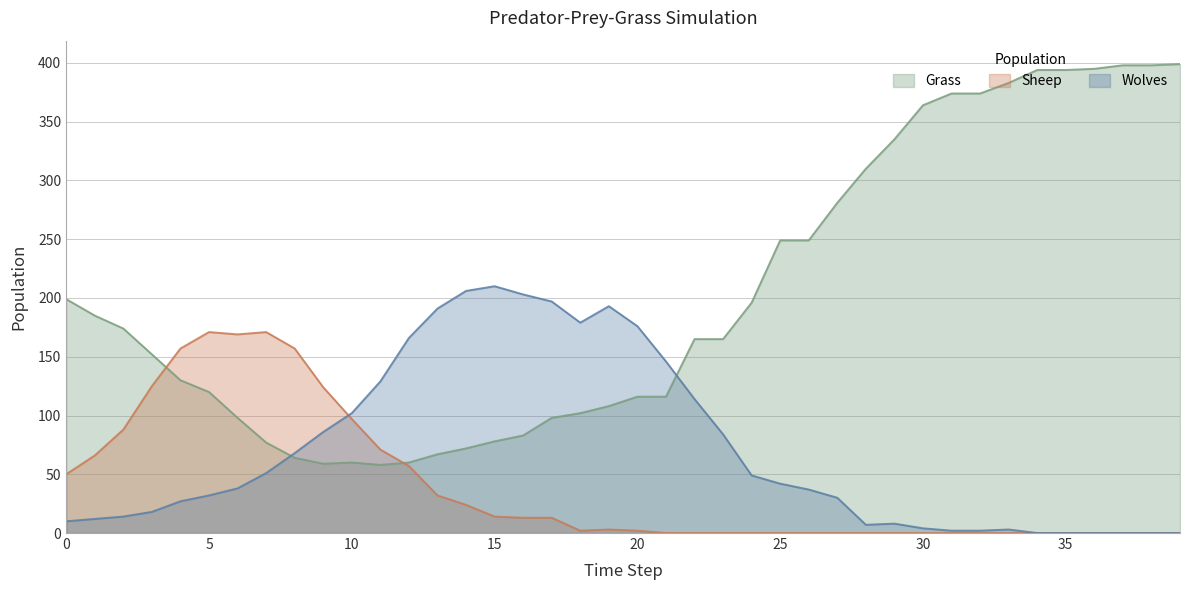

What are all the series names shown in the legend?

Grass, Sheep, Wolves